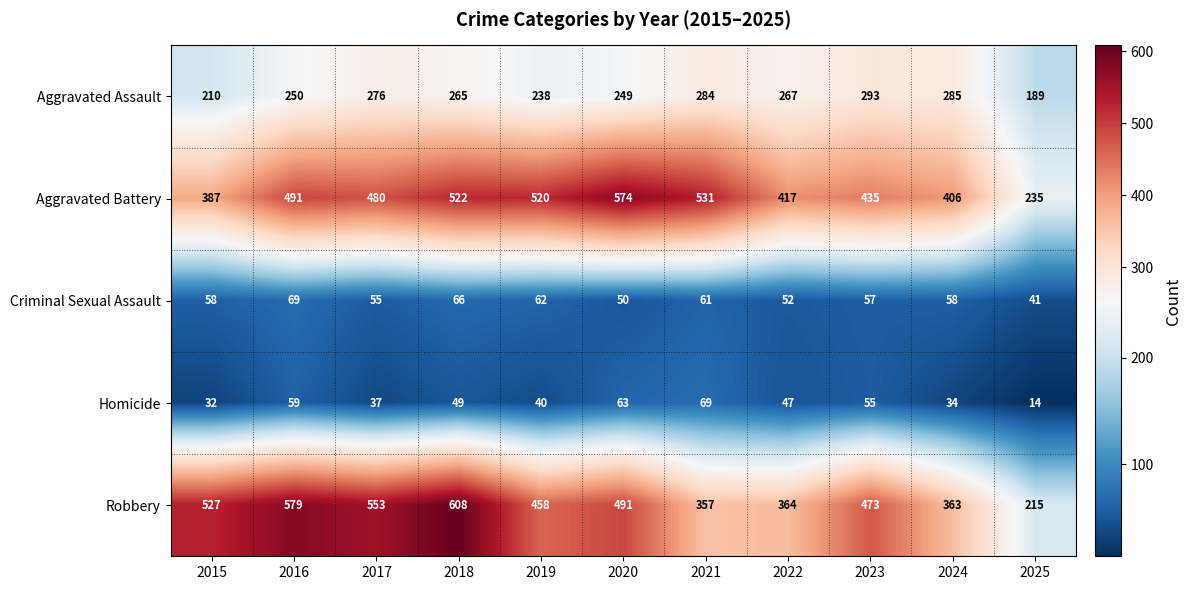

Between 2016 and 2020, which series saw the biggest shift?

Robbery